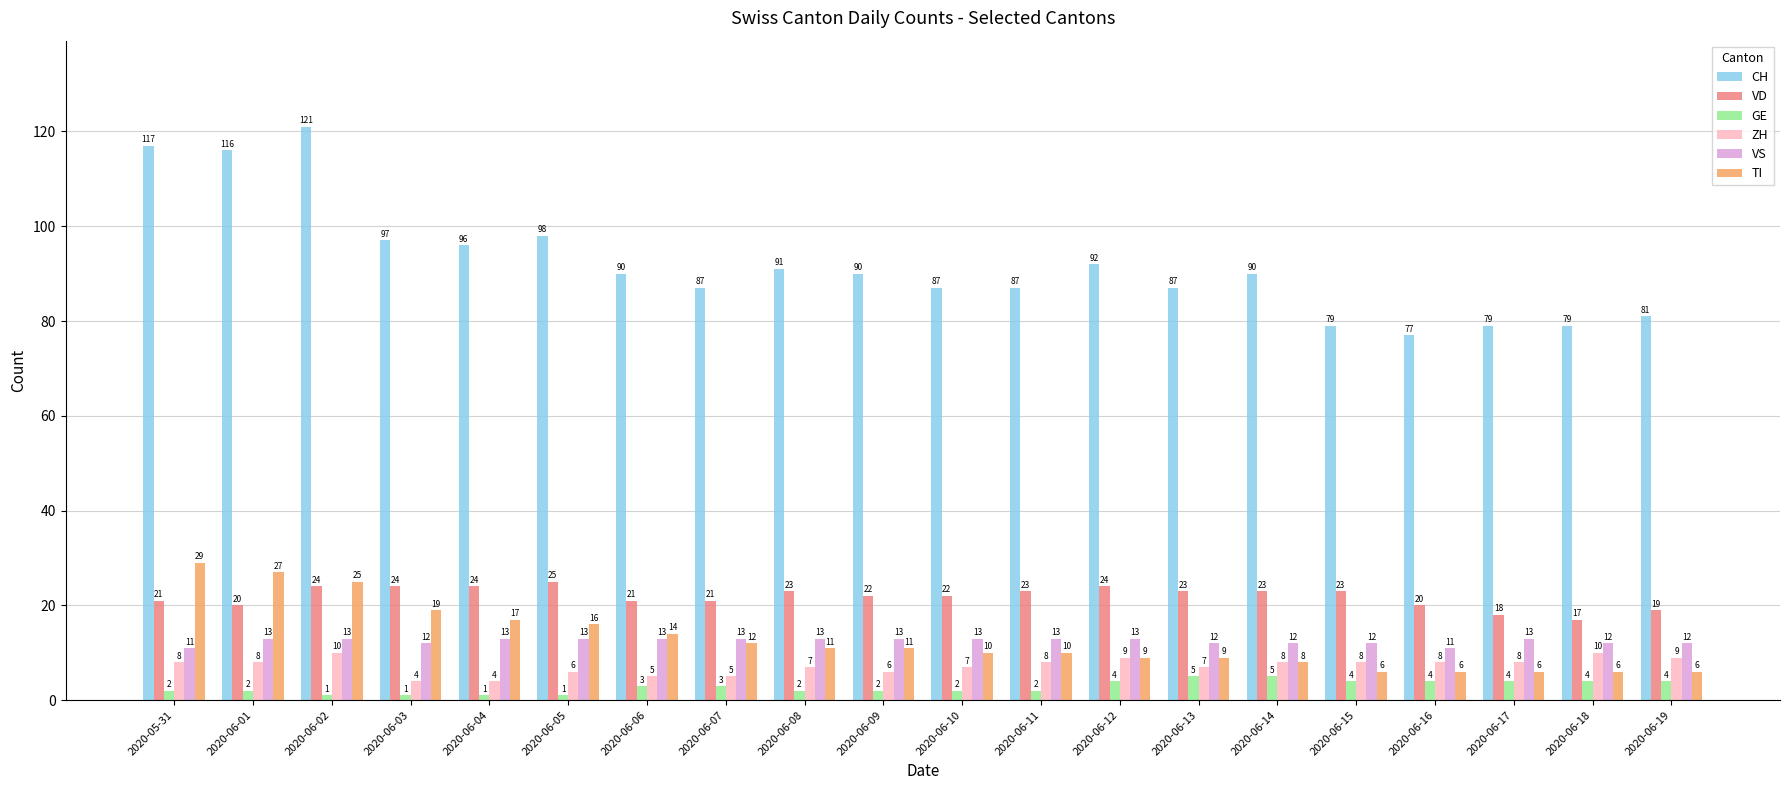

What are all the series names shown in the legend?

CH, VD, GE, ZH, VS, TI